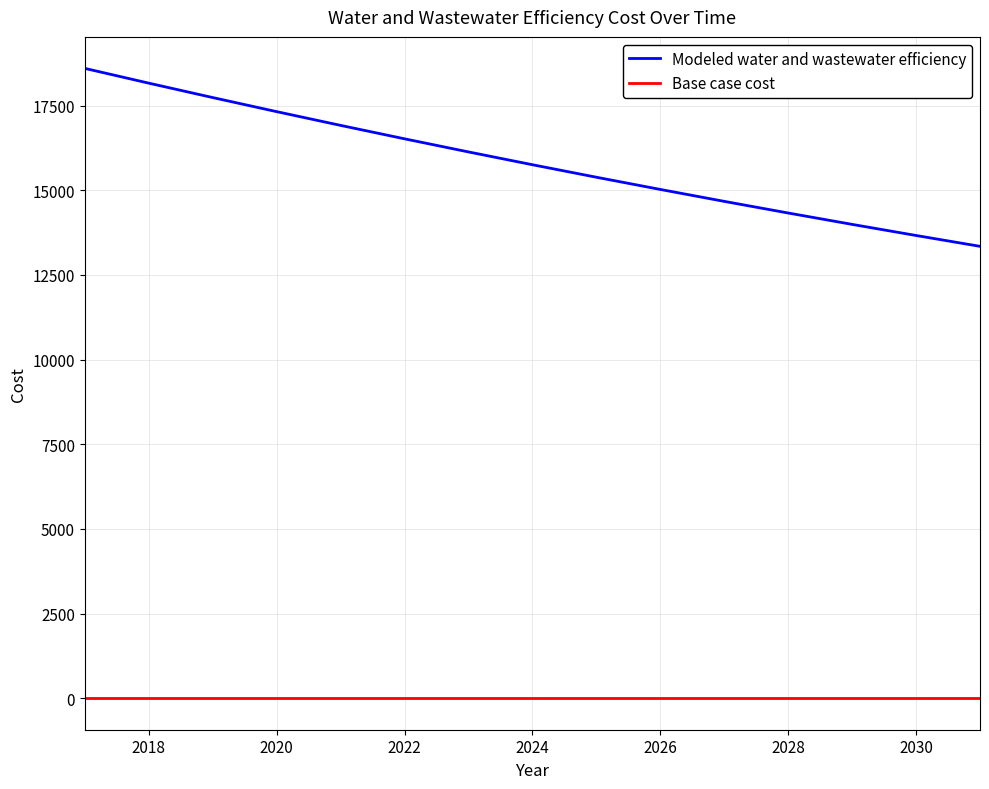

At how many categories does at least one series exceed 18534?

1